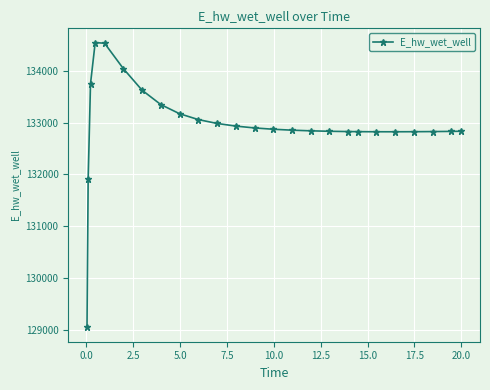

What is the difference between the maximum and minimum values?

5507.7